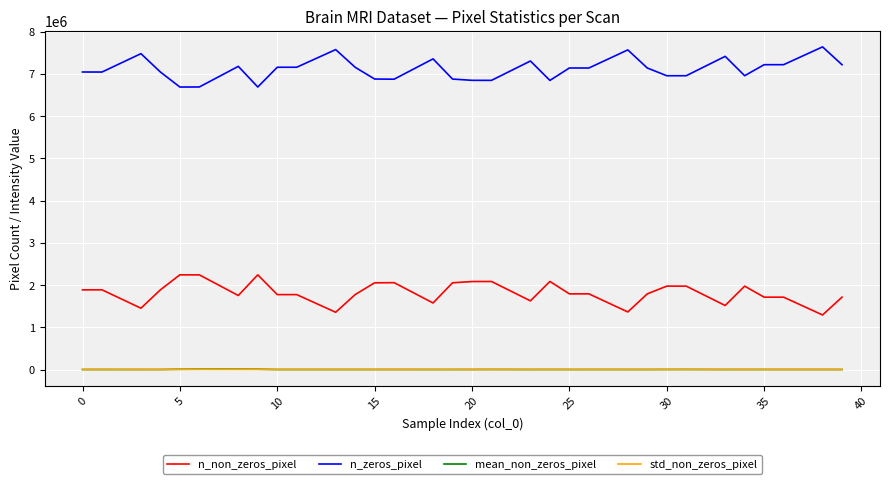

What is the maximum value for n_zeros_pixel?

7636539.0